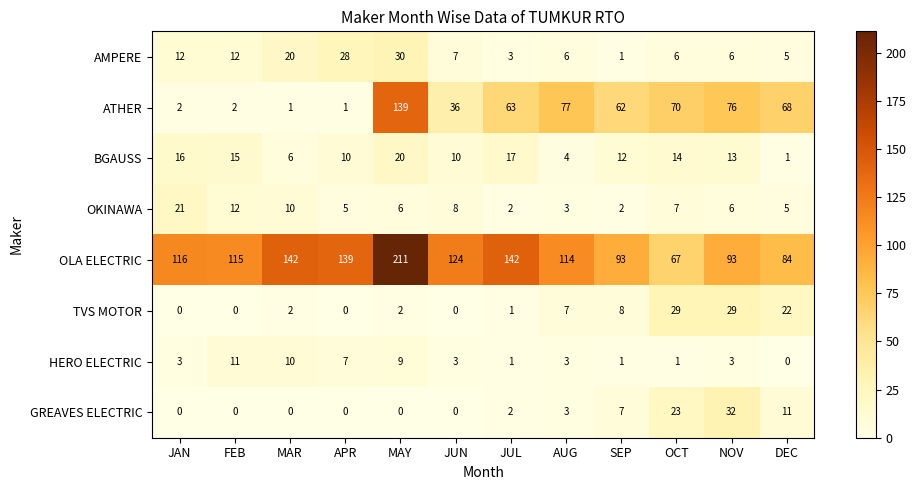

What is the total value across all series at DEC?

196